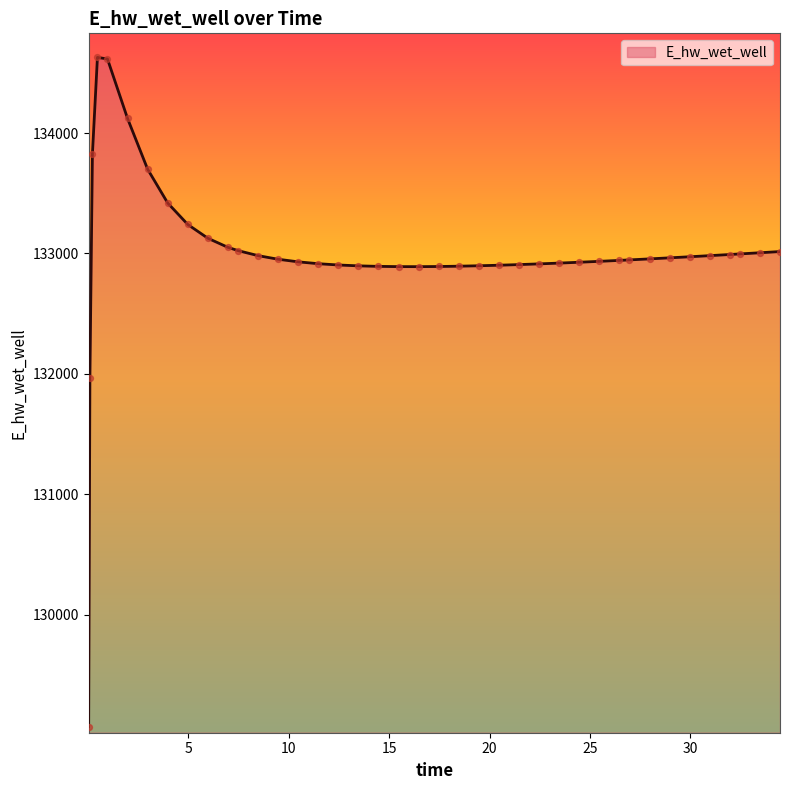

What is the maximum value shown in the chart?

134628.0